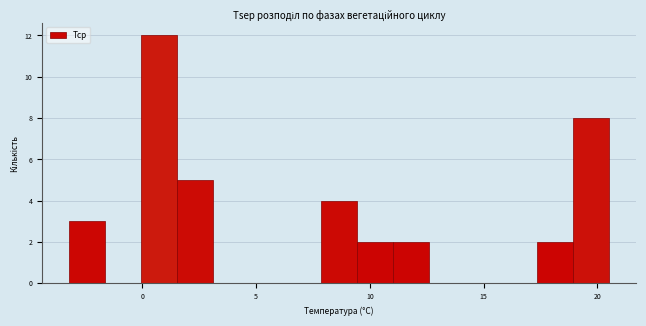

Around what value on the x-axis is the tallest bar? Give the approximate position of its centre, as read against the axis.

0.5